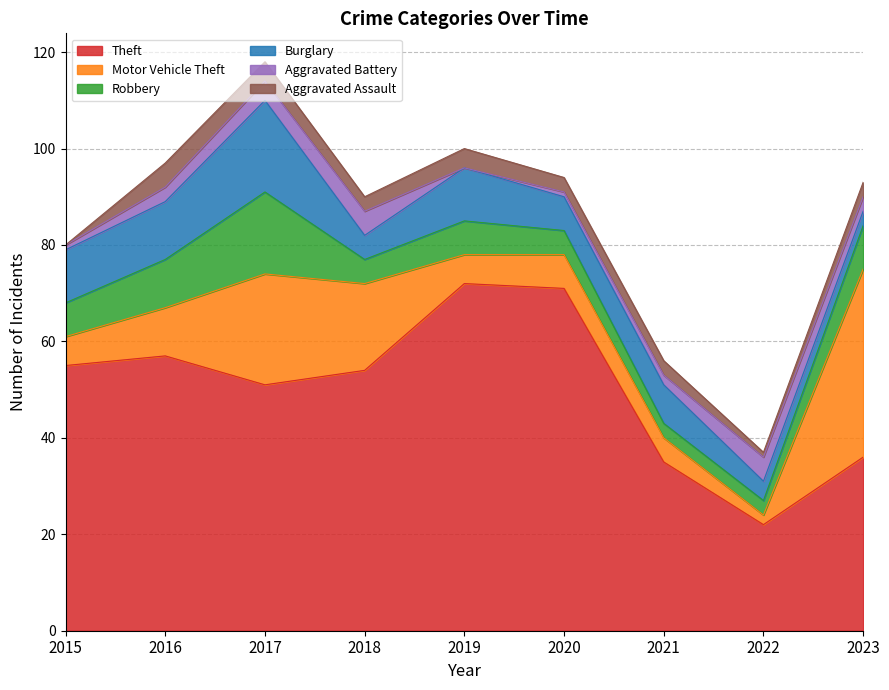

At how many categories does at least one series exceed 63?

2